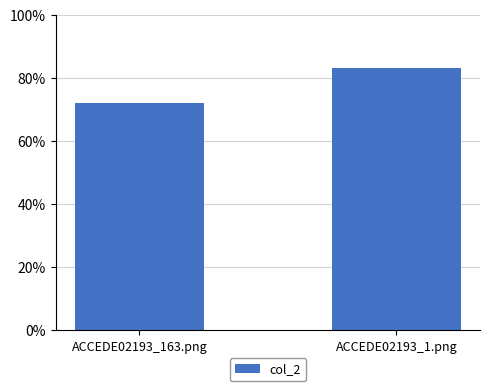

Does the chart contain any negative values?

No